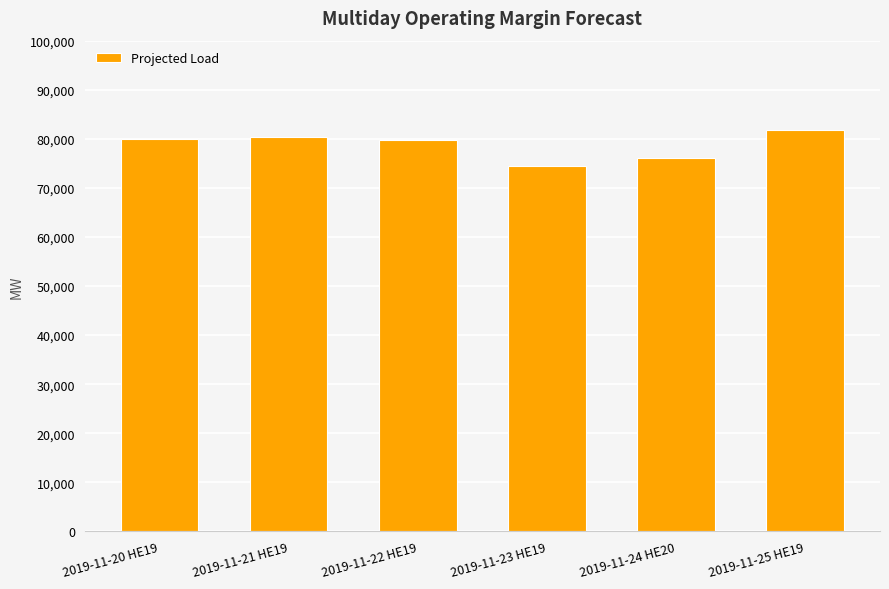

What is the smallest value displayed?

74561